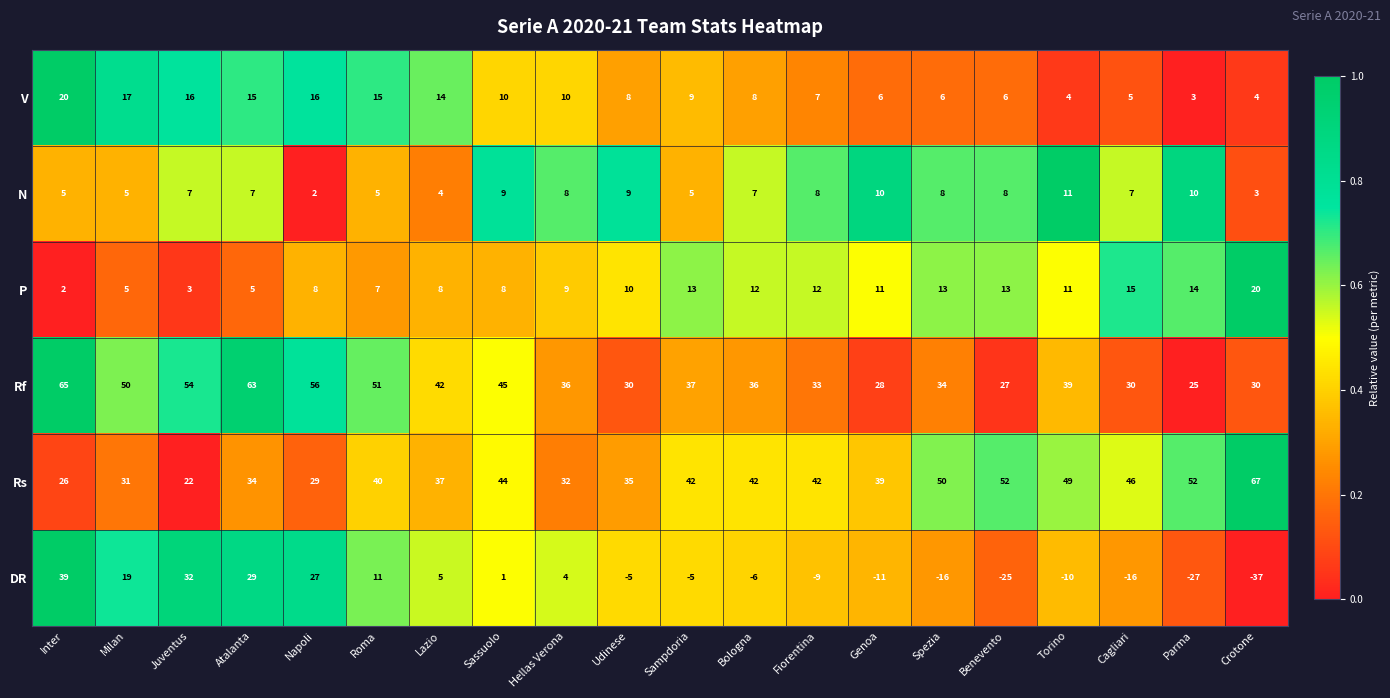

At which category is the sum across all series the highest?

Inter